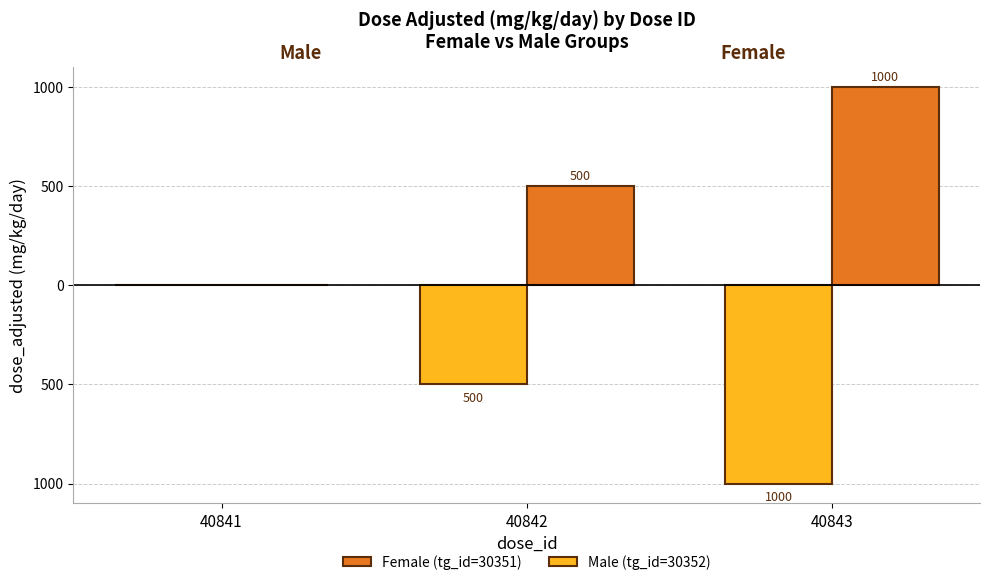

What are all the series names shown in the legend?

Female (tg_id=30351), Male (tg_id=30352)